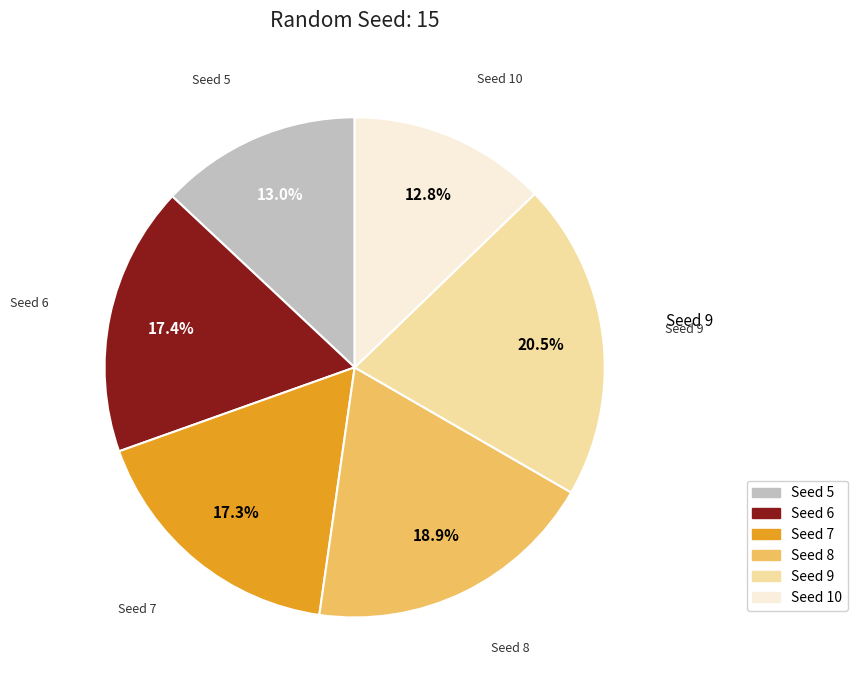

Is there any slice that represents more than half of the pie?

No